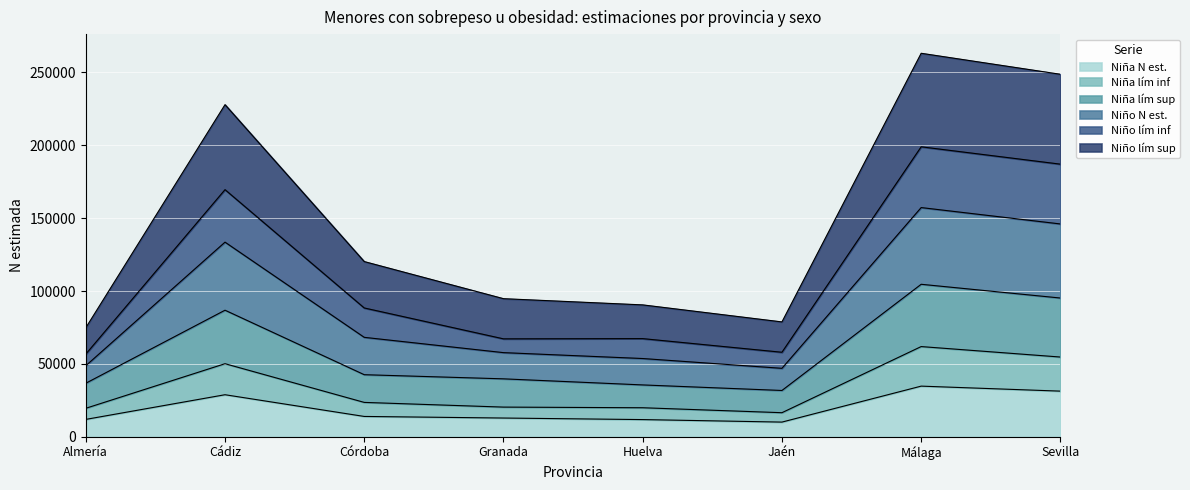

What is the highest value of the Niña N estimada (Sí) series?

34748